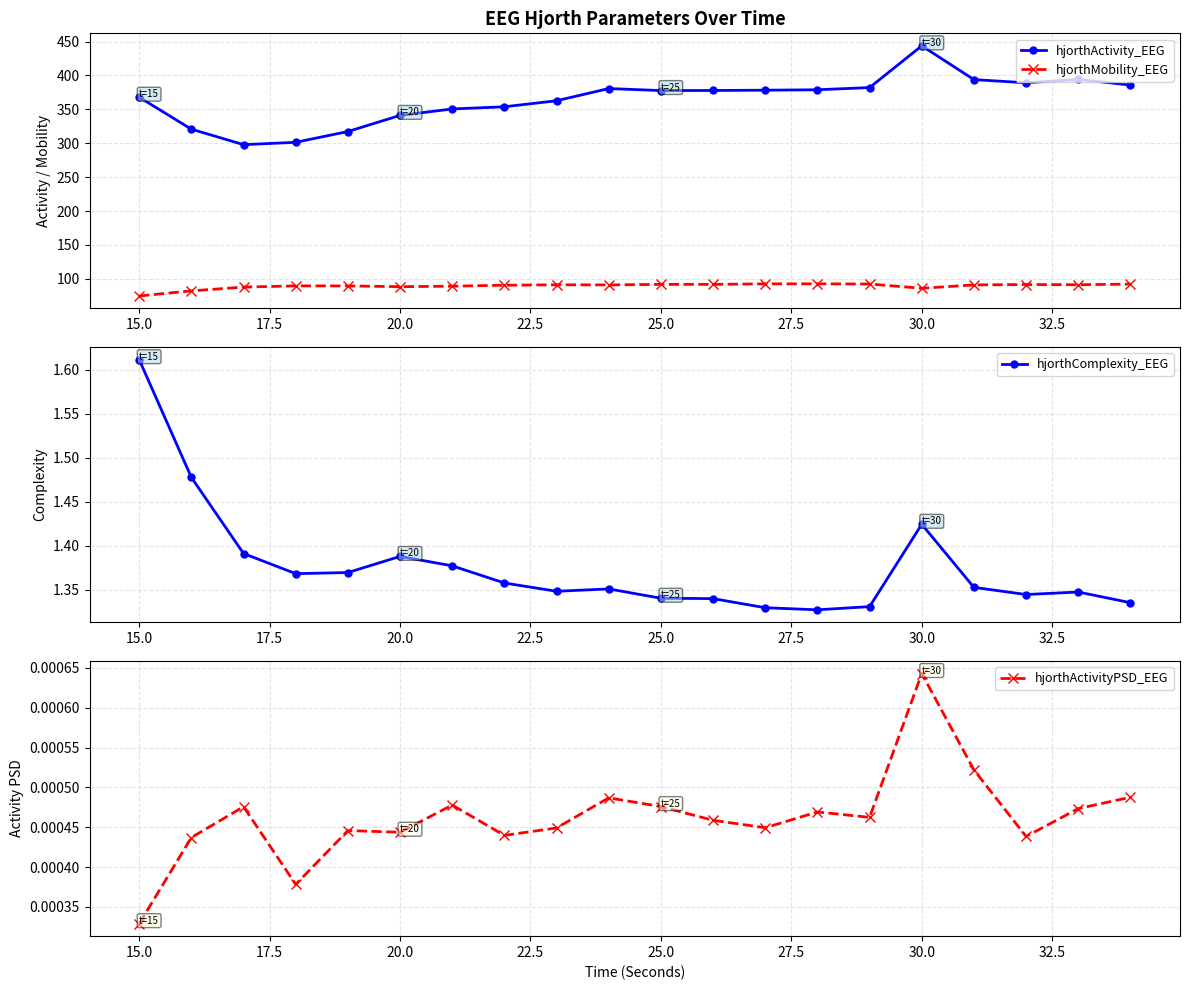

How many interior local valleys does the hjorthComplexity_EEG series have?

4